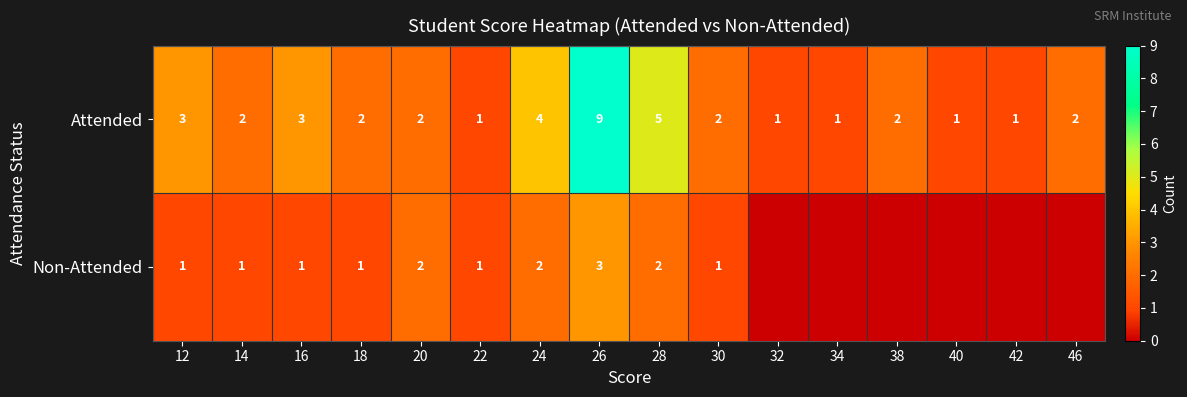

How many Attended values are between 1 and 3?

13